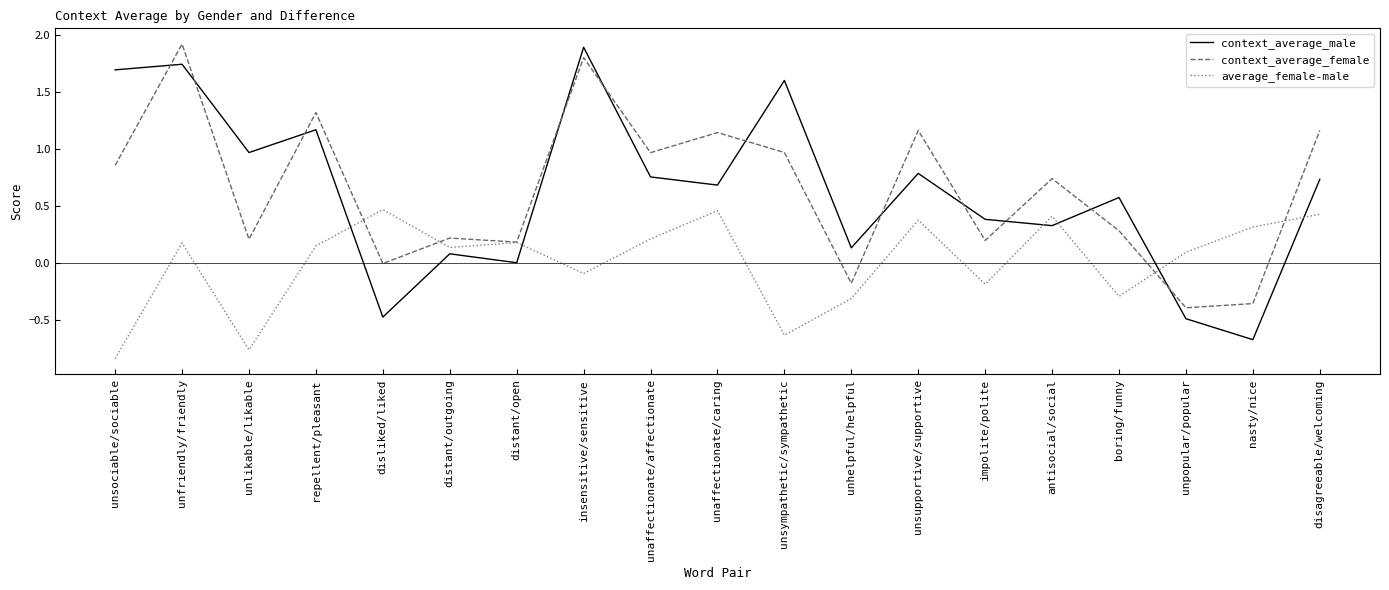

At unlikable/likable, list the series in order from smallest to largest.

average_female-male, context_average_female, context_average_male